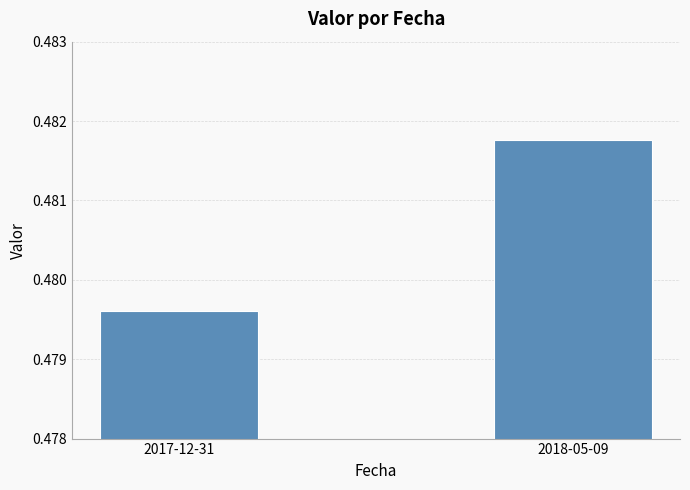

Which has a higher value, 2017-12-31 or 2018-05-09?

2018-05-09